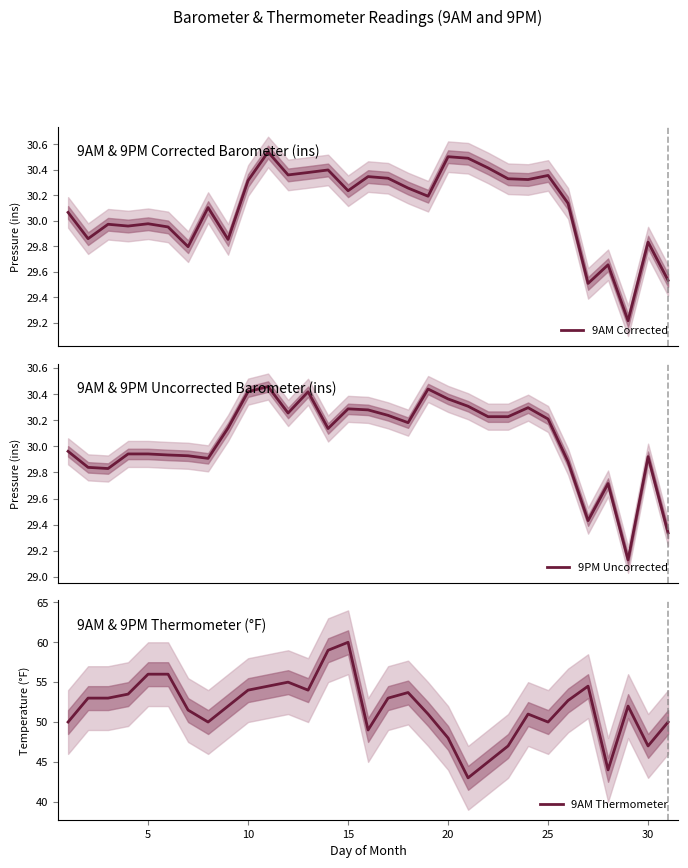

Which category has the highest value in the 9AM Thermometer series?

15